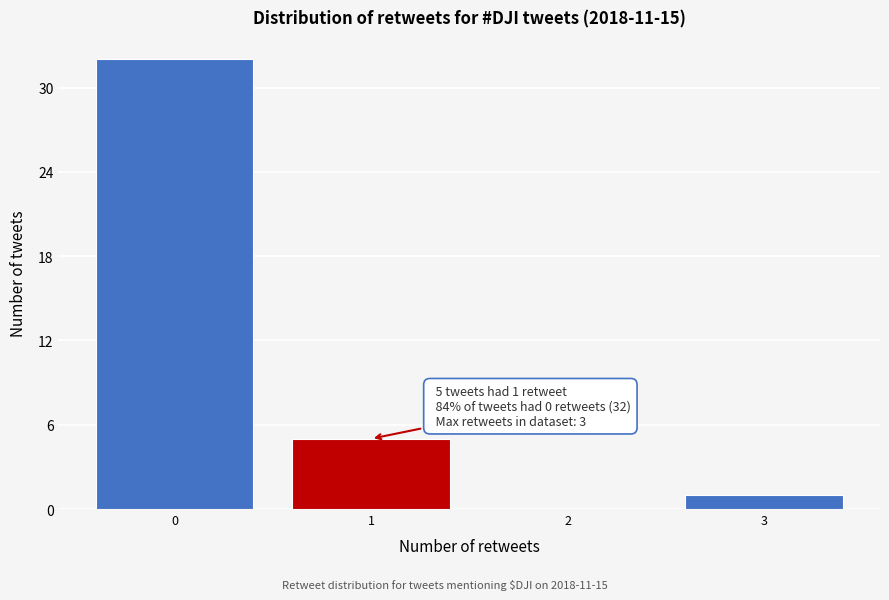

Reading right to left, extract all data points from this chart.

3=1	2=0	1=5	0=32